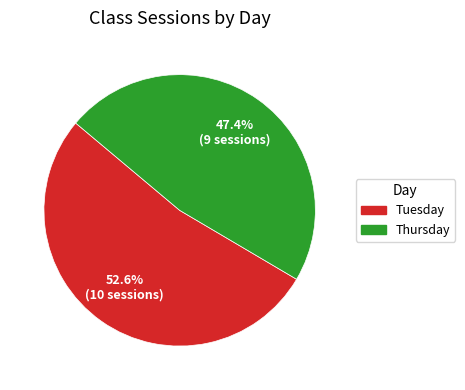

To the nearest percent, what portion does Tuesday represent?

53%